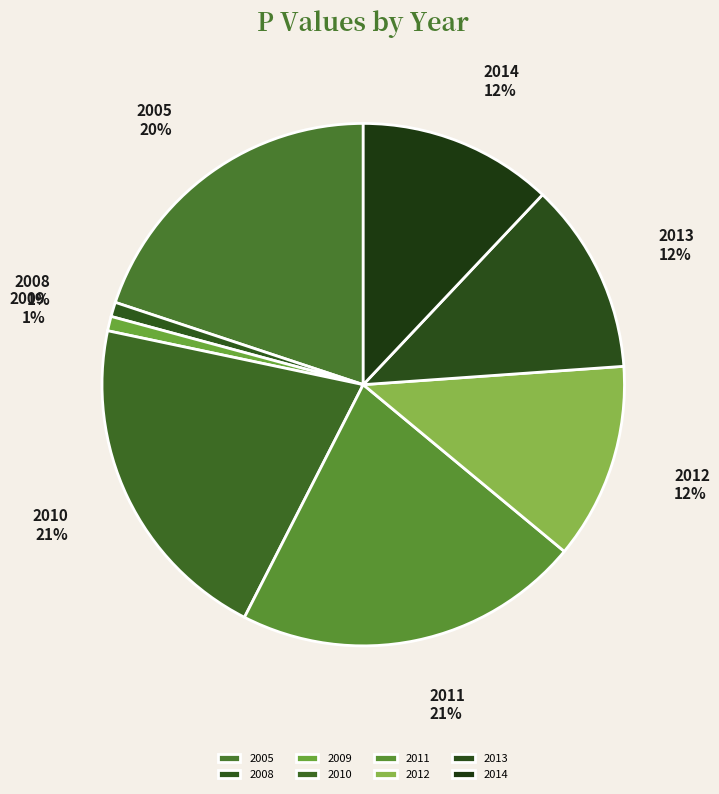

How many segments does this pie chart have?

8